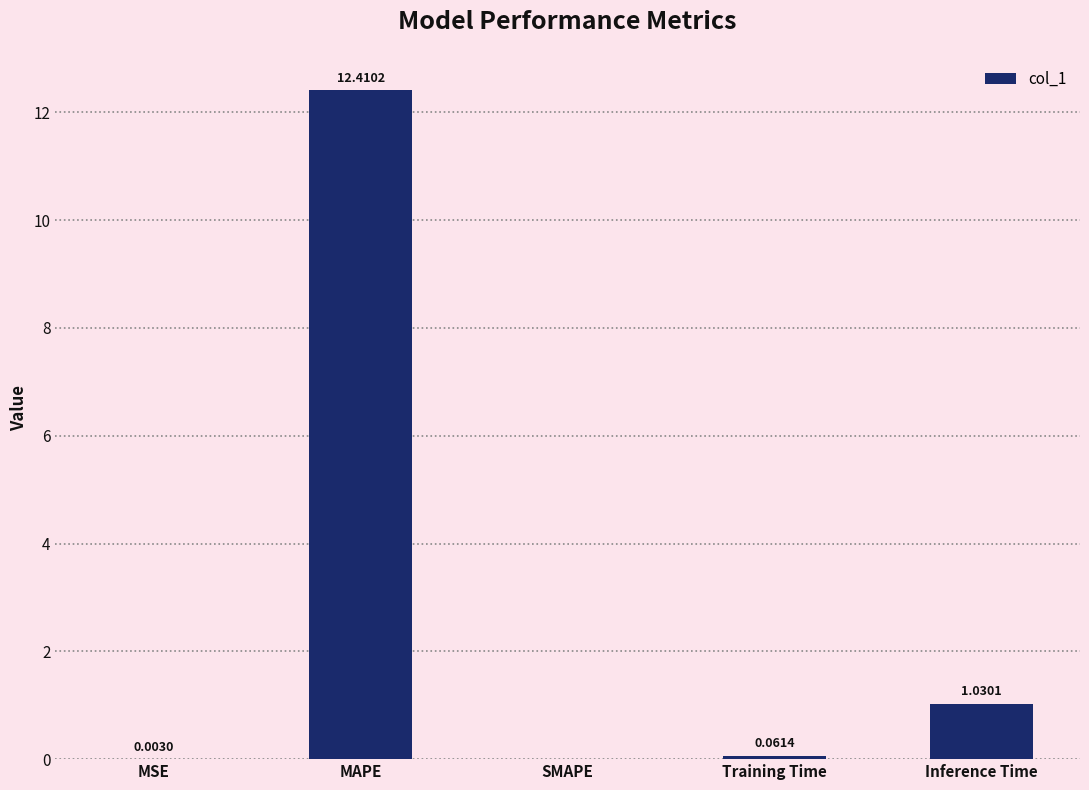

How many distinct data groups are displayed?

1